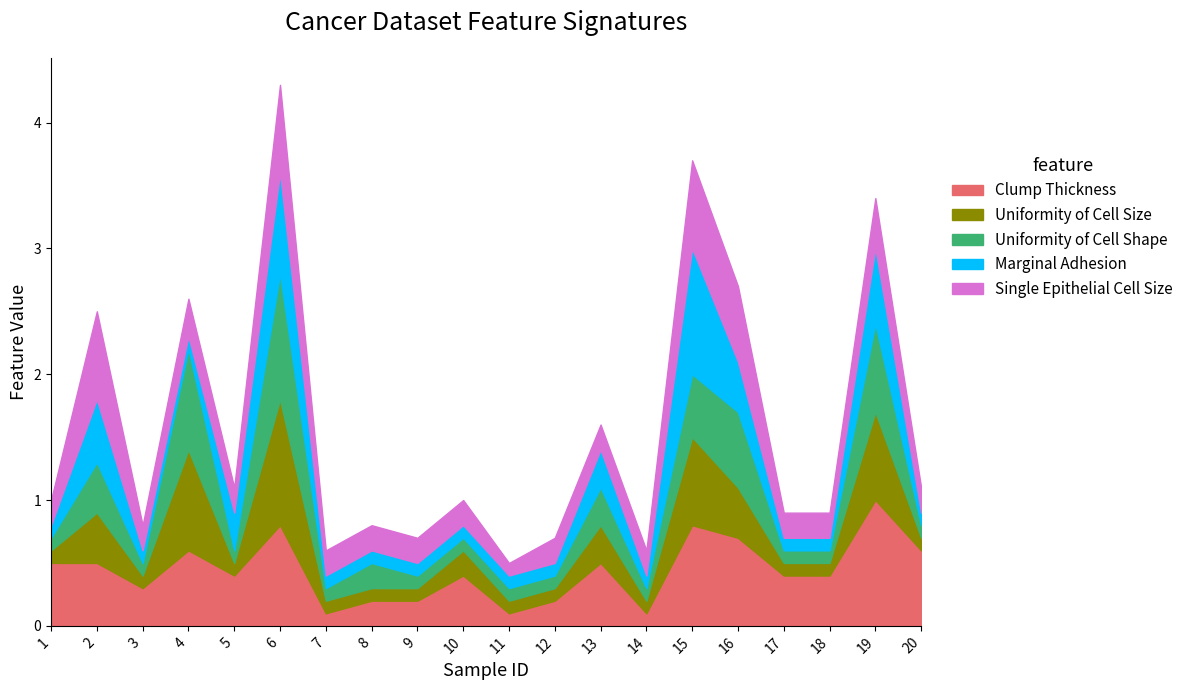

Does the chart display data point markers on the line(s)?

No